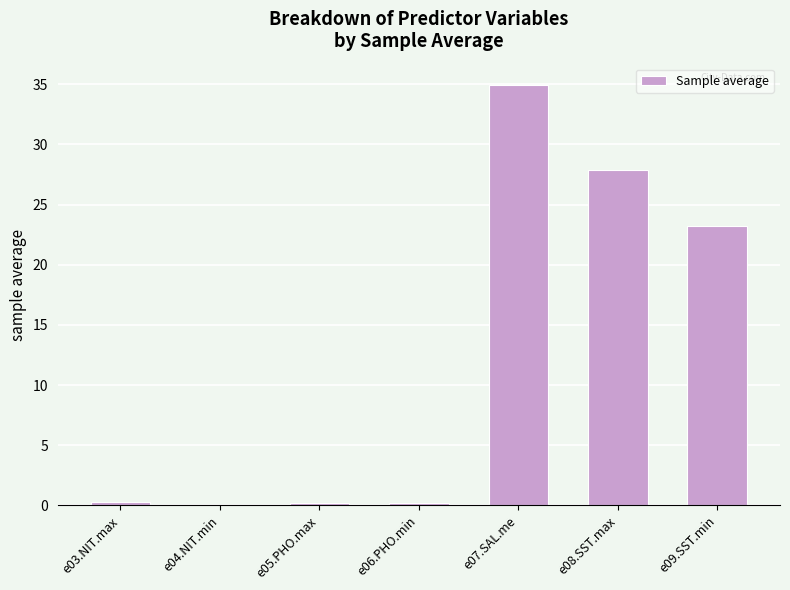

Count the number of categories in the chart.

7